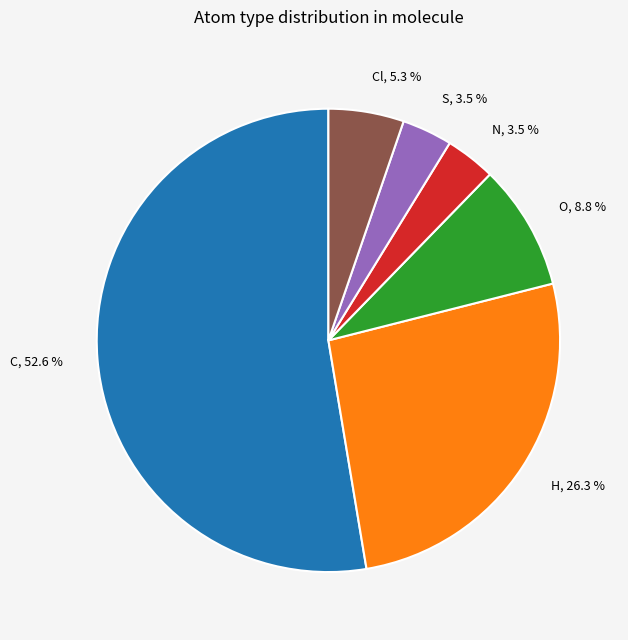

Does C account for over 50% of the chart?

Yes